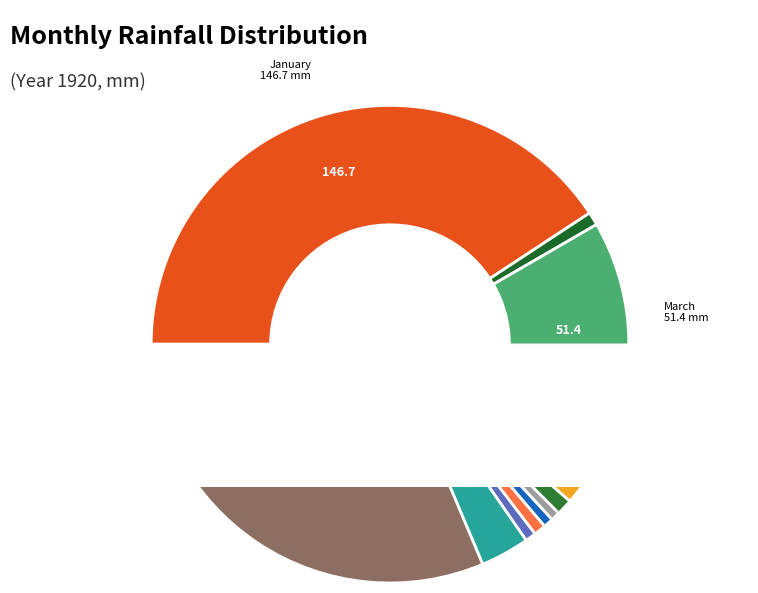

Which slice is the largest?

January